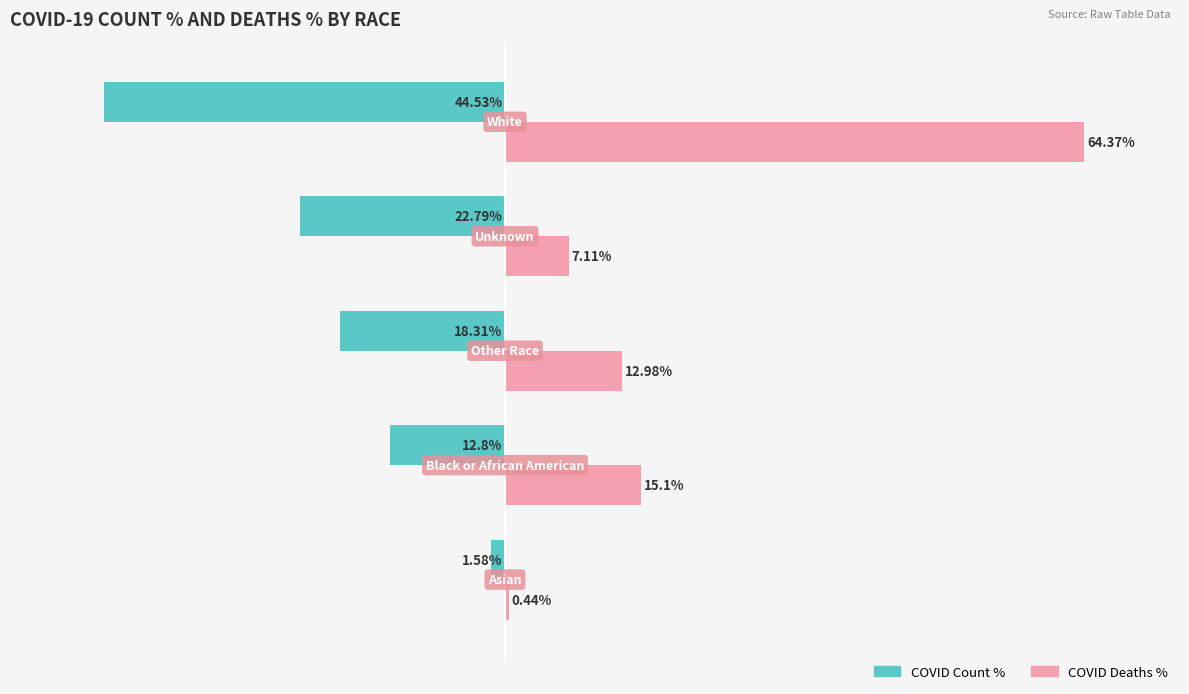

Which series has the largest total across all categories?

COVID Deaths %